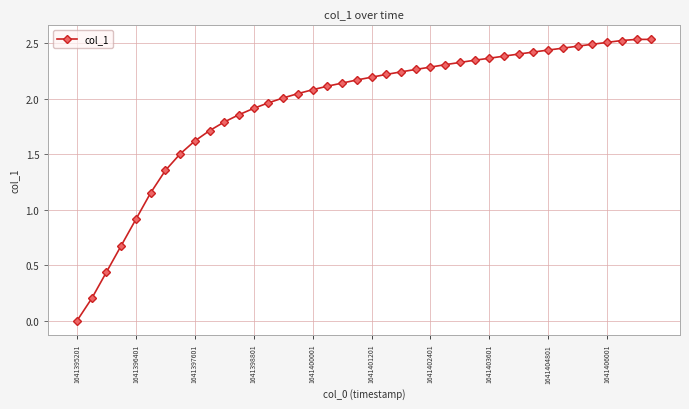

Which category has the lowest value across all series?

1641395201